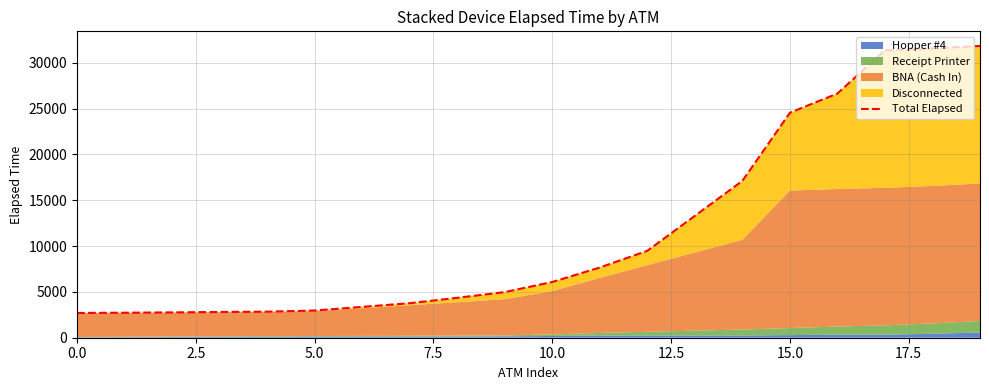

Where is the data nearest to the value 17262?

14